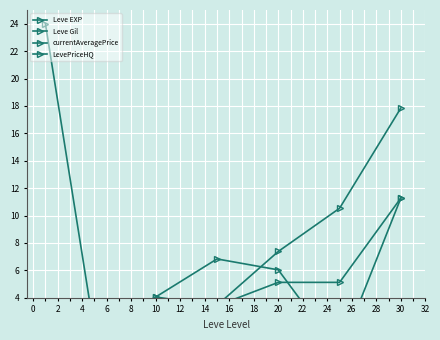

True or false: Leve EXP has more than 2 interior local peaks.

False